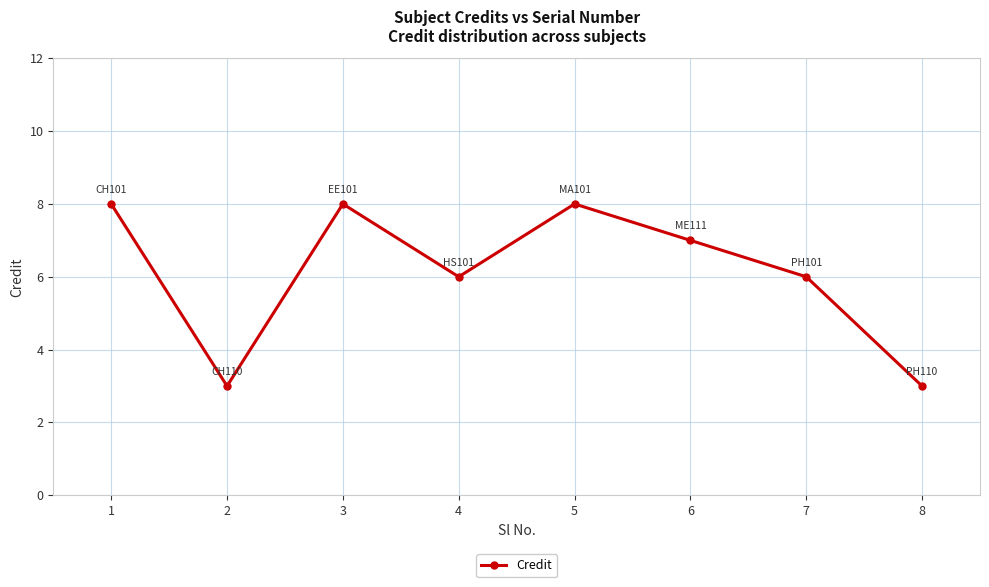

True or false: the data shows 2 at 4.

False